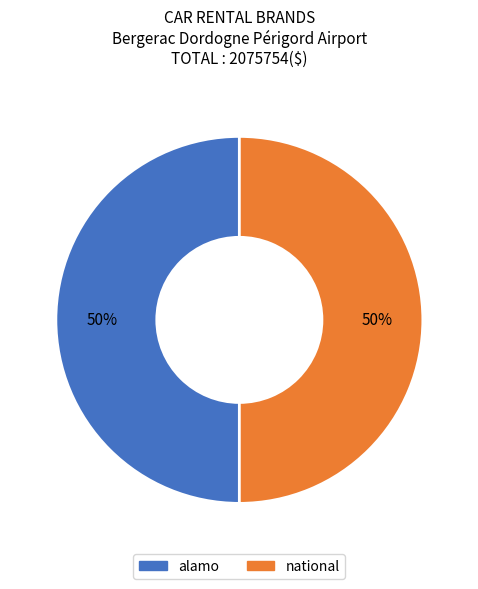

True or false: alamo accounts for 36% of the total.

False